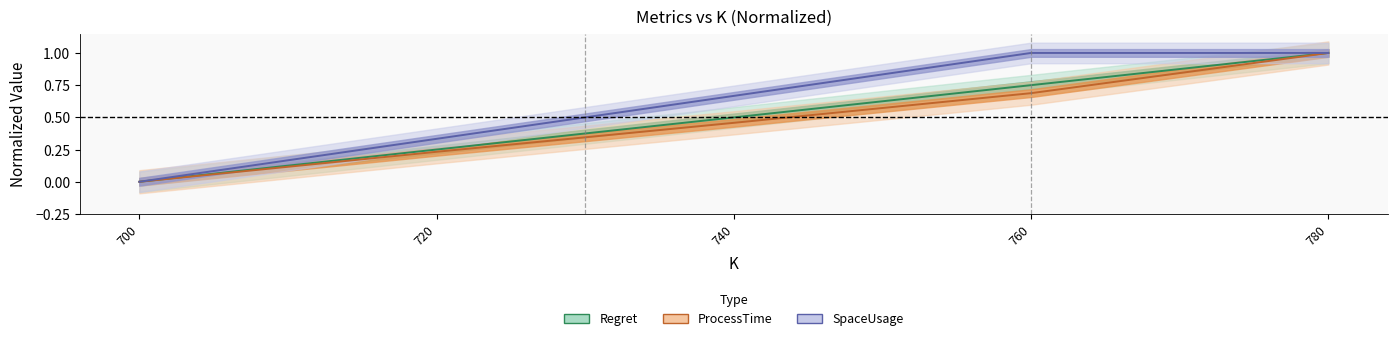

True or false: Regret and SpaceUsage cross at least once.

False